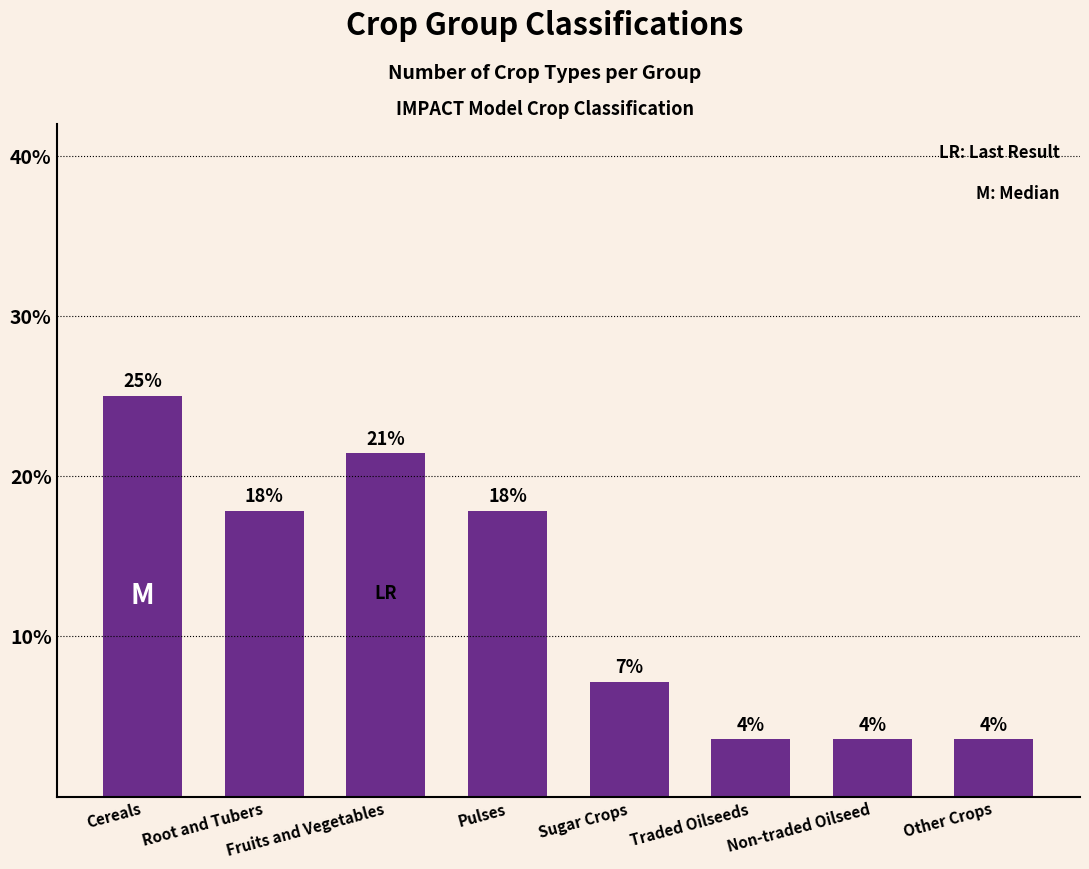

How many bars are there in total?

8